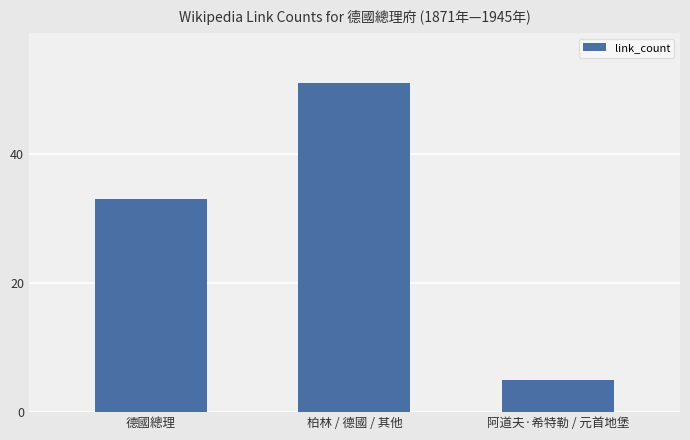

How many bars are there in total?

3